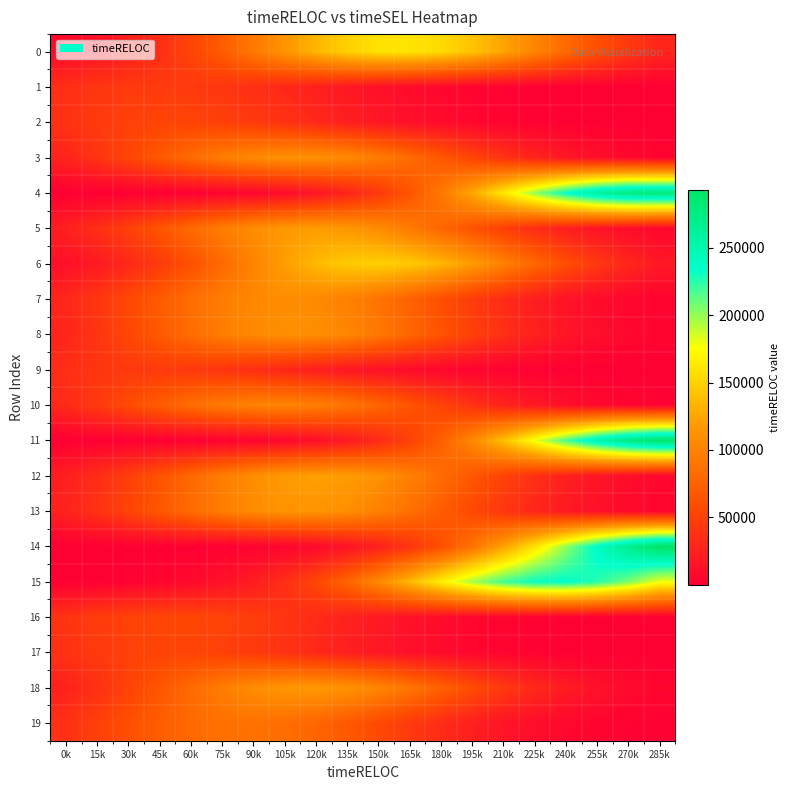

Reading right to left, list all the values displayed in this chart.

0: 285k=29176.9	270k=43023.3	255k=60346.6	240k=80517.0	225k=102189.7	210k=123370.7	195k=141678.0	180k=154766.9	165k=160819.6	150k=158959.0	135k=149457.1	120k=133669.7	105k=113719.5	90k=92028.5	75k=70842.7	60k=51874.3	45k=36132.3	30k=23940.0	15k=15088.2	0k=9045.6
1: 285k=76.1	270k=165.0	255k=340.4	240k=668.1	225k=1247.3	210k=2215.1	195k=3741.8	180k=6012.4	165k=9189.8	150k=13361.3	135k=18478.9	120k=24310.3	105k=30422.0	90k=36213.6	75k=41005.4	60k=44166.8	45k=45251.8	30k=44102.2	15k=40885.6	0k=36055.1
2: 285k=126.3	270k=267.6	255k=539.5	240k=1034.7	225k=1887.5	210k=3275.3	195k=5406.3	180k=8488.7	165k=12678.3	150k=18012.3	135k=24342.4	120k=31292.5	105k=38265.2	90k=44509.5	75k=49247.8	60k=51833.0	45k=51893.3	30k=49419.8	15k=44768.9	0k=38577.7
3: 285k=4053.8	270k=7035.1	255k=11613.4	240k=18236.3	225k=27239.5	210k=38703.2	195k=52309.3	180k=67250.6	165k=82243.0	150k=95672.5	135k=105867.0	120k=111434.4	105k=111574.0	90k=106265.5	75k=96273.5	60k=82967.2	45k=68012.9	30k=53034.9	15k=39338.5	0k=27756.1
4: 285k=279172.7	270k=277032.7	255k=261501.6	240k=234802.6	225k=200547.3	210k=162935.6	195k=125921.7	180k=92570.0	165k=64732.9	150k=43059.1	135k=27245.3	120k=16398.4	105k=9388.5	90k=5113.0	75k=2648.8	60k=1305.3	45k=611.8	30k=272.8	15k=115.7	0k=46.7
5: 285k=5577.9	270k=9460.1	255k=15261.9	240k=23421.2	225k=34189.5	210k=47474.8	195k=62707.3	180k=78787.7	165k=94163.8	150k=107052.0	135k=115768.6	120k=119089.2	105k=116530.3	90k=108465.3	75k=96034.7	60k=80881.8	45k=64797.5	30k=49380.1	15k=35795.6	0k=24682.7
6: 285k=19262.0	270k=29538.5	255k=43088.4	240k=59788.4	225k=78914.8	210k=99080.0	195k=118331.0	180k=134430.0	165k=145271.1	150k=149330.2	135k=146016.3	120k=135812.7	105k=120161.3	90k=101128.6	75k=80959.7	60k=61652.2	45k=44659.5	30k=30772.6	15k=20169.7	0k=12575.4
7: 285k=3247.3	270k=5722.9	255k=9593.9	240k=15298.8	225k=23206.1	210k=33483.8	195k=45957.0	180k=60000.4	165k=74514.6	150k=88026.7	135k=98917.3	120k=105734.3	105k=107508.9	90k=103982.1	75k=95666.0	60k=83722.5	45k=69696.7	30k=55190.9	15k=41572.6	0k=29787.4
8: 285k=3679.7	270k=6429.2	255k=10685.4	240k=16893.1	225k=25404.7	210k=36341.5	195k=49451.3	180k=64008.5	165k=78810.2	150k=92302.4	135k=102832.1	120k=108975.8	105k=109854.1	90k=105338.7	75k=96082.6	60k=83365.6	45k=68804.1	30k=54016.6	15k=40339.0	0k=28655.5
9: 285k=71.8	270k=156.0	255k=322.8	240k=635.1	225k=1188.7	210k=2116.4	195k=3584.3	180k=5774.2	165k=8848.4	150k=12898.1	135k=17884.3	120k=23588.7	105k=29595.1	90k=35320.1	75k=40096.8	60k=43299.4	45k=44477.5	30k=43459.4	15k=40393.5	0k=35712.9
10: 285k=2395.0	270k=4307.9	255k=7370.7	240k=11996.1	225k=18571.8	210k=27349.7	195k=38312.3	180k=51051.4	165k=64708.8	150k=78019.6	135k=89480.8	120k=97620.4	105k=101306.5	90k=100004.3	75k=93904.4	60k=83876.1	45k=71264.9	30k=57596.8	15k=44279.9	0k=32381.7
11: 285k=290147.0	270k=277226.9	255k=251963.7	240k=217834.1	225k=179142.7	210k=140138.5	195k=104280.1	180k=73812.6	165k=49698.7	150k=31830.6	135k=19392.3	120k=11238.3	105k=6195.2	90k=3248.6	75k=1620.4	60k=768.8	45k=347.0	30k=149.0	15k=60.8	0k=23.6
12: 285k=6220.9	270k=10465.6	255k=16748.1	240k=25494.6	225k=36916.3	210k=50847.8	195k=66621.1	180k=83030.4	165k=98434.5	150k=111005.1	135k=119075.9	120k=121503.8	105k=117934.6	90k=108887.5	75k=95631.3	60k=79892.7	45k=63489.2	30k=47993.0	15k=34509.7	0k=23604.2
13: 285k=4460.7	270k=7688.8	255k=12606.9	240k=19662.6	225k=29171.5	210k=41168.2	195k=55265.0	180k=70570.6	165k=85720.1	150k=99043.7	135k=108857.0	120k=113807.6	105k=113180.4	90k=107067.2	75k=96344.6	60k=82467.6	45k=67146.7	30k=52005.7	15k=38314.4	0k=26850.9
14: 285k=292803.6	270k=271646.7	255k=239727.3	240k=201240.8	225k=160694.0	210k=122058.7	195k=88190.8	180k=60612.6	165k=39626.7	150k=24643.2	135k=14577.8	120k=8203.0	105k=4390.8	90k=2235.6	75k=1082.7	60k=498.8	45k=218.6	30k=91.1	15k=36.1	0k=13.6
15: 285k=178780.2	270k=205826.8	255k=225408.1	240k=234813.3	225k=232681.0	210k=219323.2	195k=196649.8	180k=167721.1	165k=136071.4	150k=105010.3	135k=77087.1	120k=53829.1	105k=35755.1	90k=22591.4	75k=13578.0	60k=7762.7	45k=4221.6	30k=2183.8	15k=1074.6	0k=503.0
16: 285k=143.0	270k=301.4	255k=604.0	240k=1151.5	225k=2088.3	210k=3602.5	195k=5911.3	180k=9226.9	165k=13699.8	150k=19349.0	135k=25994.8	120k=33220.0	105k=40383.0	90k=46696.3	75k=51363.1	60k=53741.0	45k=53486.7	30k=50637.3	15k=45601.7	0k=39064.0
17: 285k=126.5	270k=268.1	255k=540.4	240k=1036.3	225k=1890.3	210k=3279.9	195k=5413.5	180k=8499.2	165k=12692.9	150k=18031.5	135k=24366.1	120k=31320.4	105k=38296.0	90k=44541.4	75k=49278.9	60k=51861.2	45k=51917.0	30k=49438.1	15k=44781.6	0k=38585.3
18: 285k=4978.4	270k=8513.9	255k=13849.9	240k=21431.4	225k=31545.7	210k=44168.7	195k=58826.7	180k=74528.0	165k=89815.3	150k=102959.4	135k=112270.9	120k=116453.7	105k=114901.3	90k=107840.5	75k=96277.4	60k=81762.0	45k=66048.7	30k=50753.1	15k=37097.6	0k=25793.7
19: 285k=1131.0	270k=2132.5	255k=3825.0	240k=6526.2	225k=10591.7	210k=16351.6	195k=24012.6	180k=33543.0	165k=44570.9	150k=56336.1	135k=67733.9	120k=77466.1	105k=84275.6	90k=87212.3	75k=85849.7	60k=80386.9	45k=71600.6	30k=60664.3	15k=48891.8	0k=37482.0